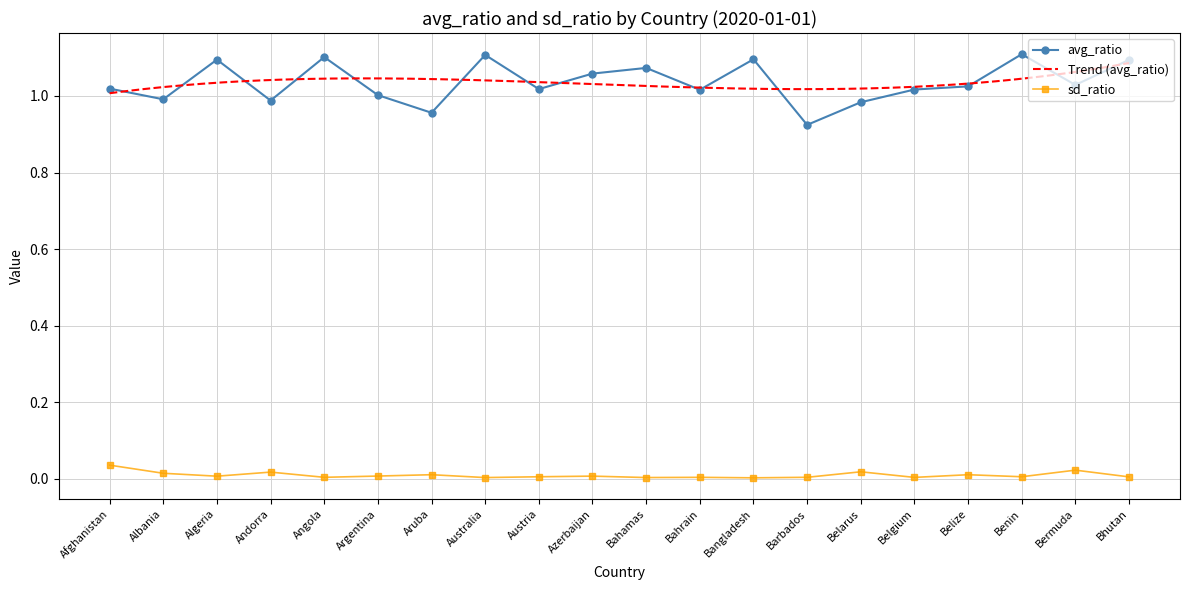

Does the chart have visible grid lines?

Yes